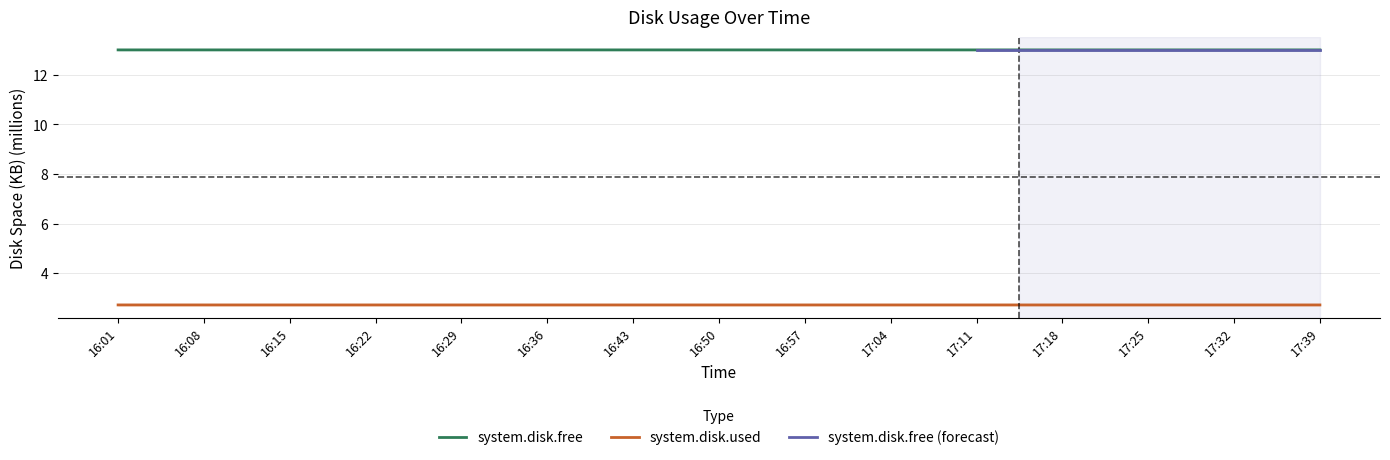

Which label corresponds to the smallest value in the chart?

16:08